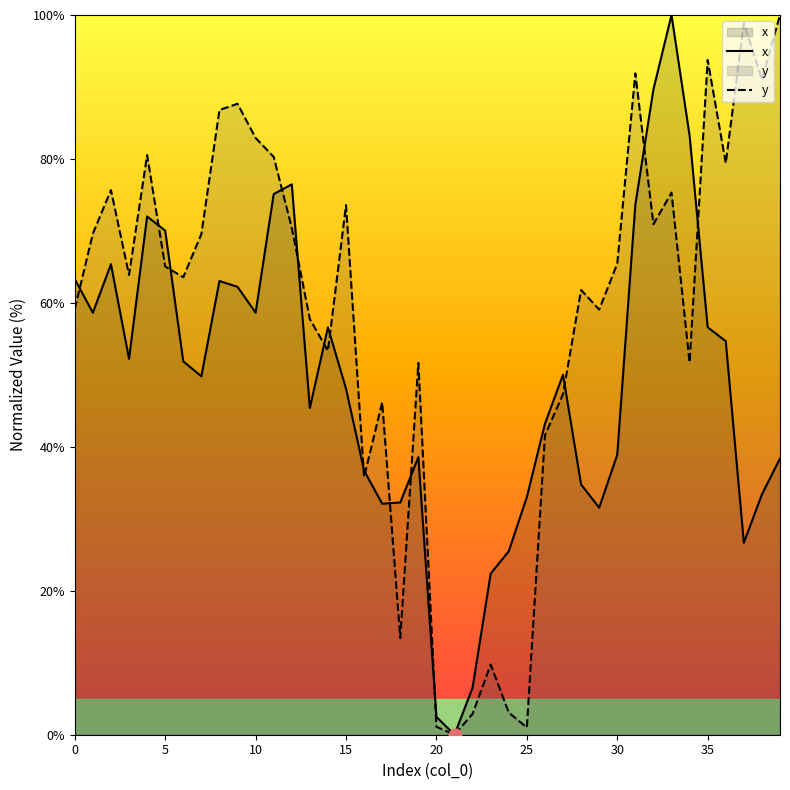

Which series has the largest total across all categories?

y